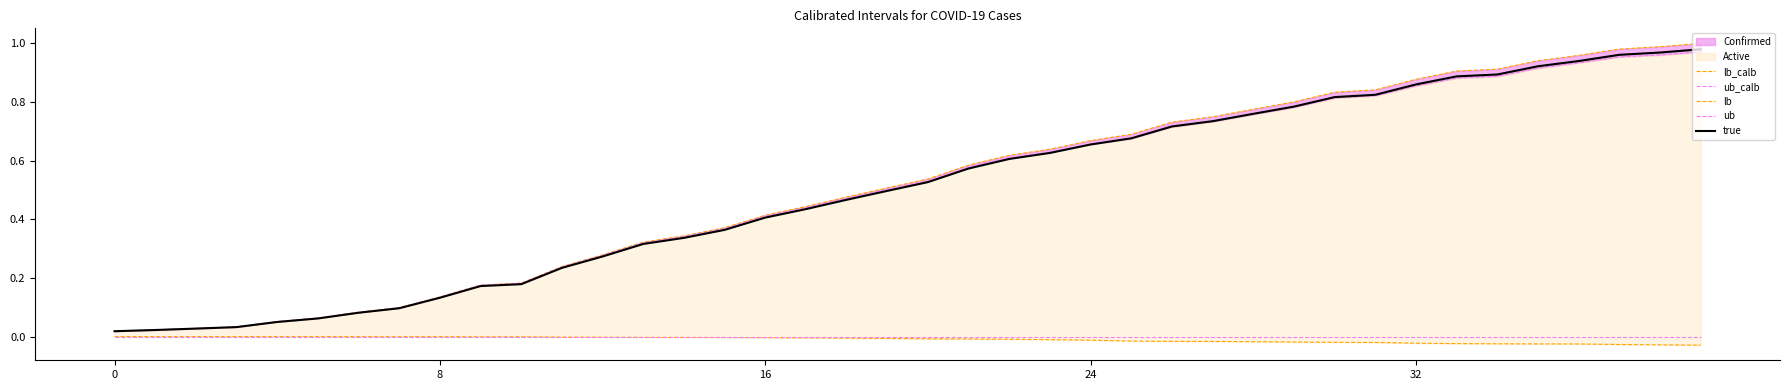

What is the label of the 29th point from the right?

11